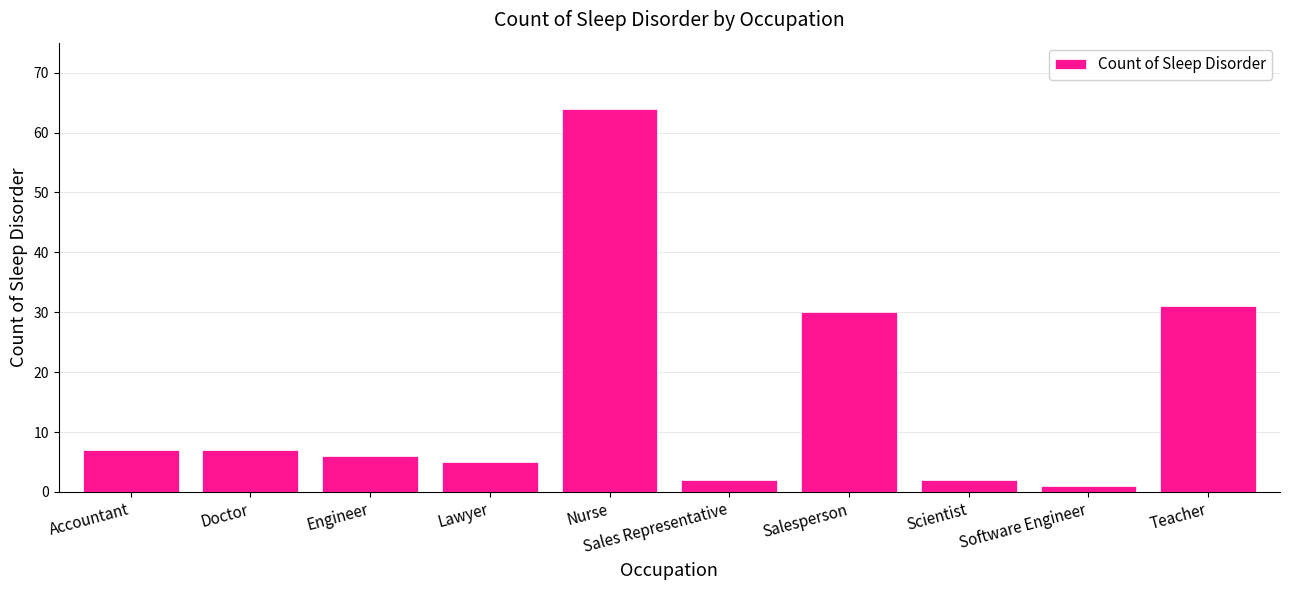

The value at Lawyer is 8. True or false?

False